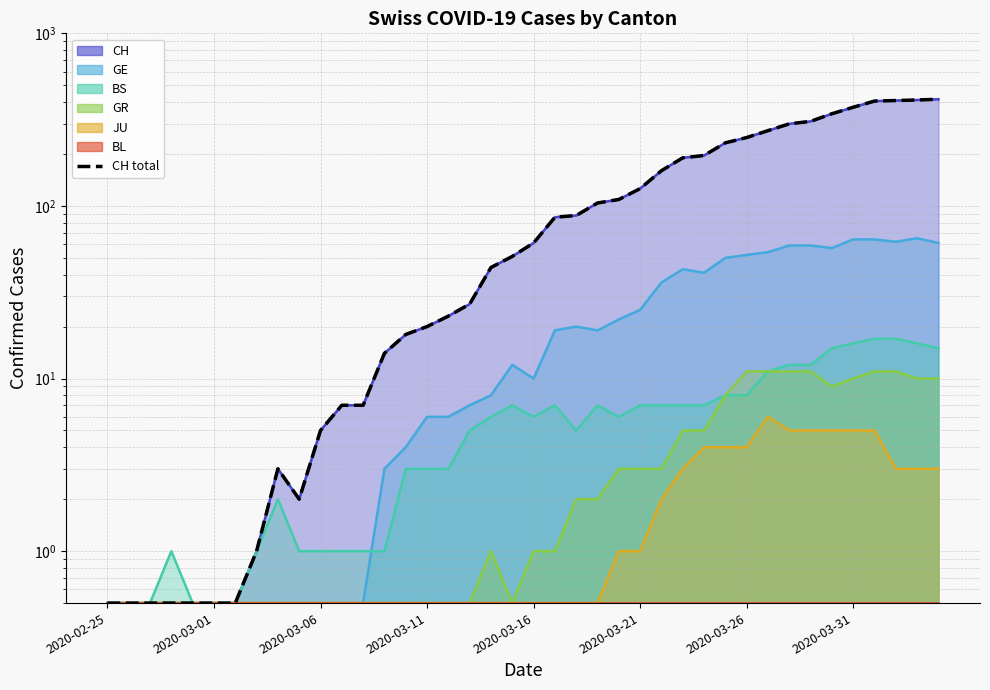

What is the average value?

126.5